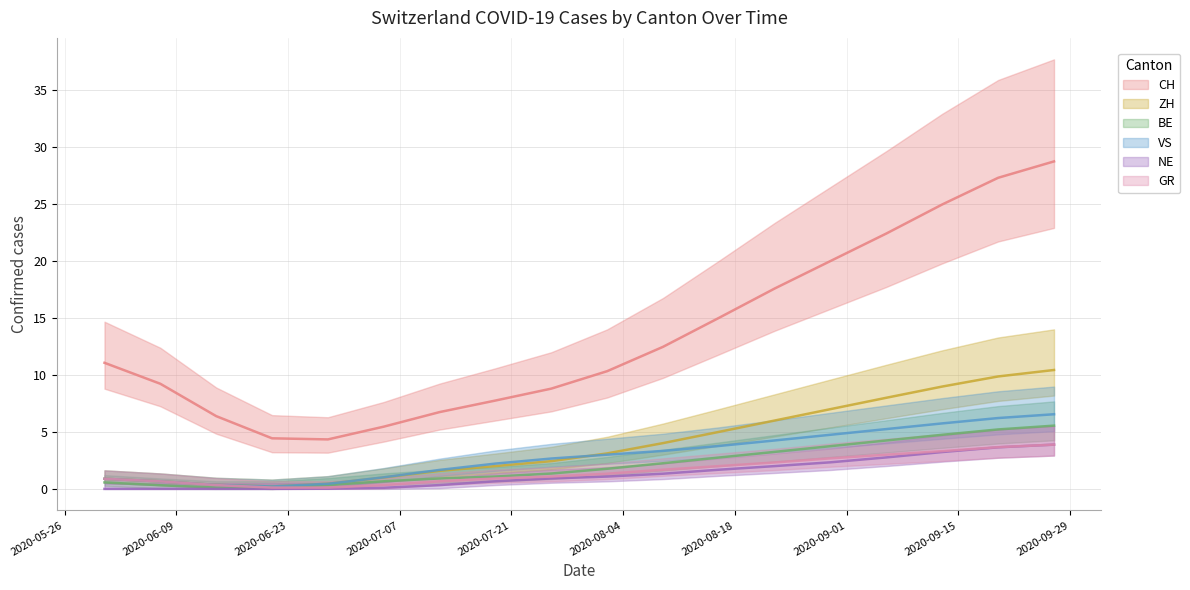

True or false: NE and ZH cross at least once.

False